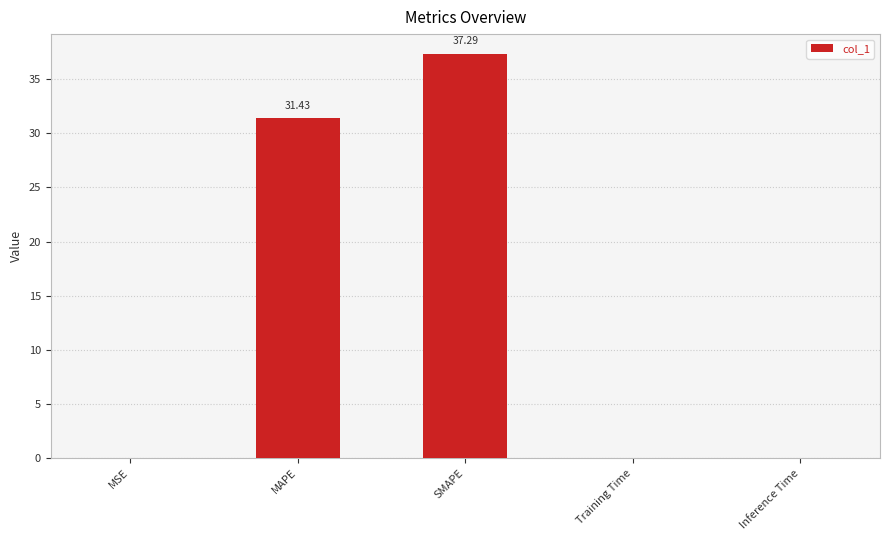

What is the sum of all values?

68.7